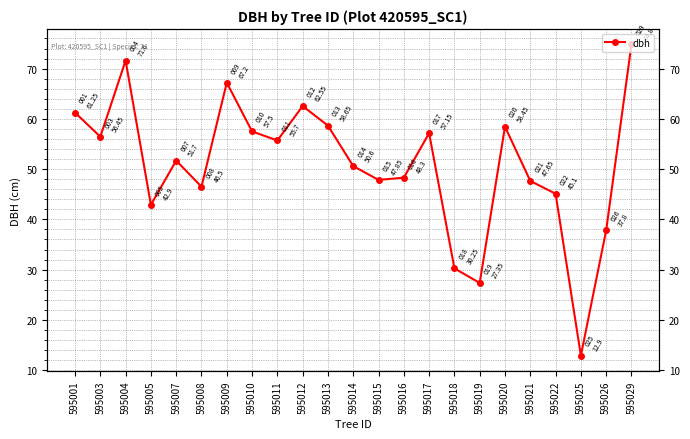

Where does the data first go above 51?

595001